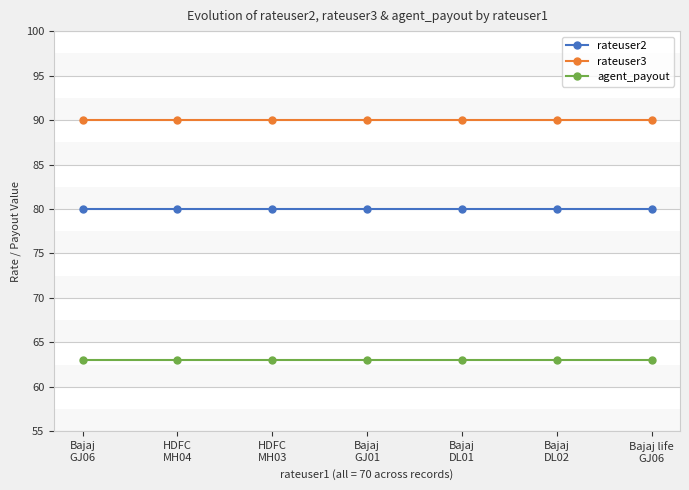

Reading right to left, list all the values displayed in this chart.

rateuser2: Bajaj life
GJ06=80	Bajaj
DL02=80	Bajaj
DL01=80	Bajaj
GJ01=80	HDFC
MH03=80	HDFC
MH04=80	Bajaj
GJ06=80
rateuser3: Bajaj life
GJ06=90	Bajaj
DL02=90	Bajaj
DL01=90	Bajaj
GJ01=90	HDFC
MH03=90	HDFC
MH04=90	Bajaj
GJ06=90
agent_payout: Bajaj life
GJ06=63	Bajaj
DL02=63	Bajaj
DL01=63	Bajaj
GJ01=63	HDFC
MH03=63	HDFC
MH04=63	Bajaj
GJ06=63